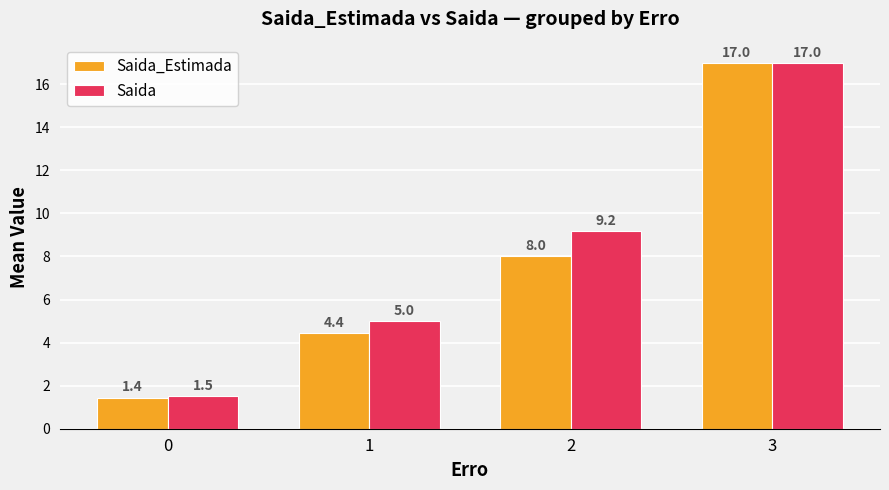

Which series has the largest total across all categories?

Saida